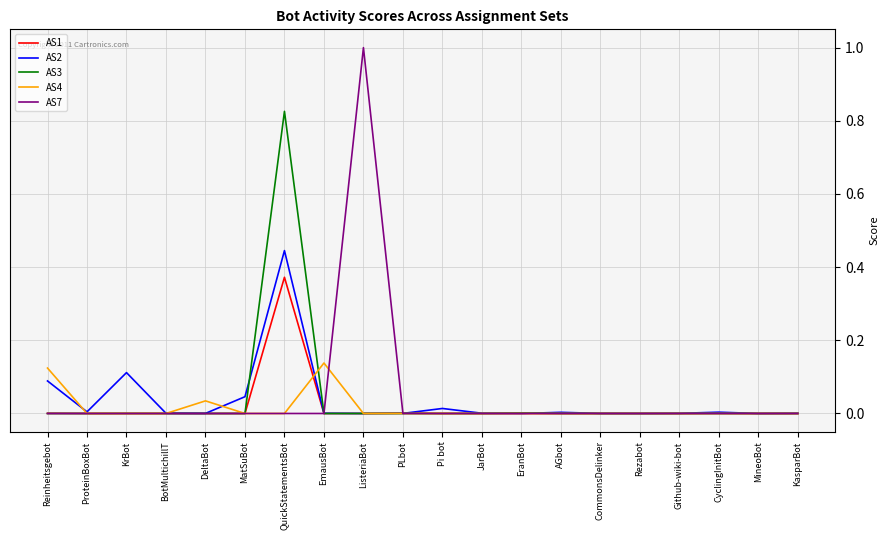

Which category has the highest value in the AS1 series?

QuickStatementsBot